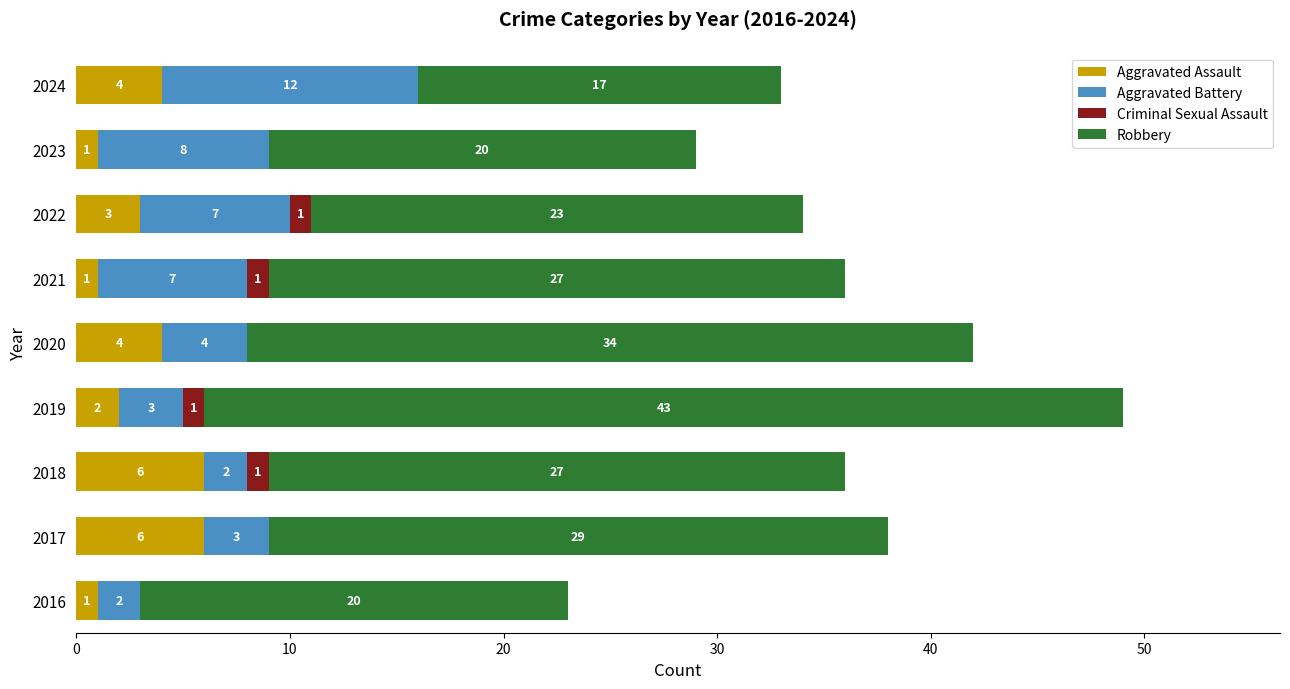

What is the highest value of the Aggravated Assault series?

6